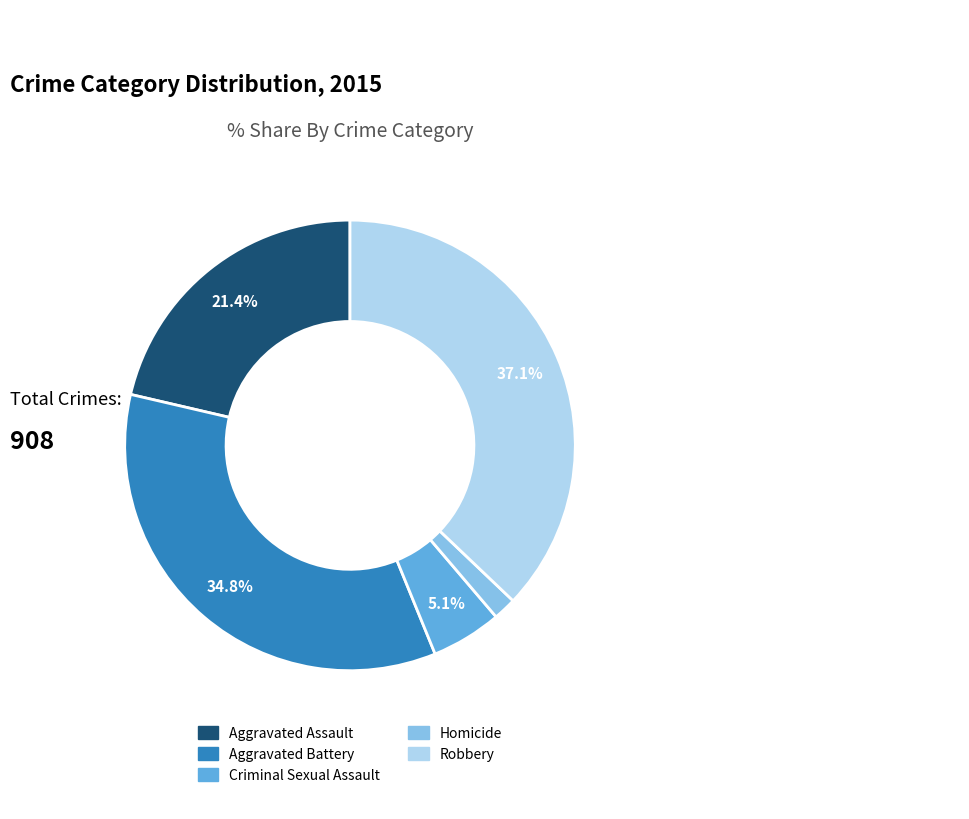

Rank the categories by value from highest to lowest.

Robbery, Aggravated Battery, Aggravated Assault, Criminal Sexual Assault, Homicide